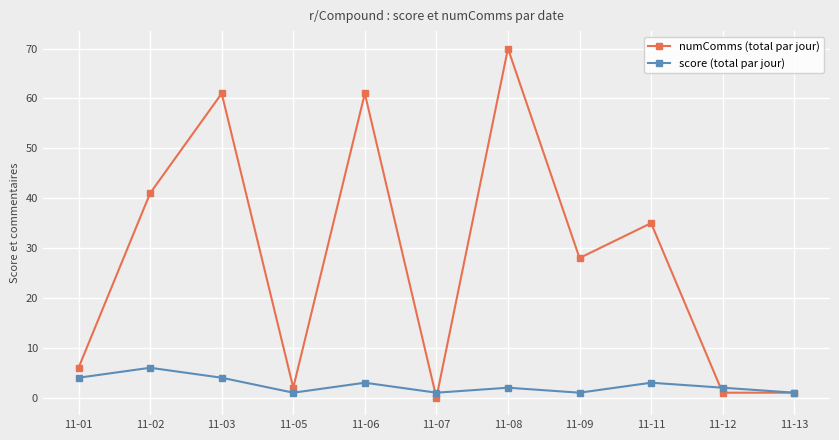

What is the difference between the maximum and minimum values in the score (total par jour) series?

5